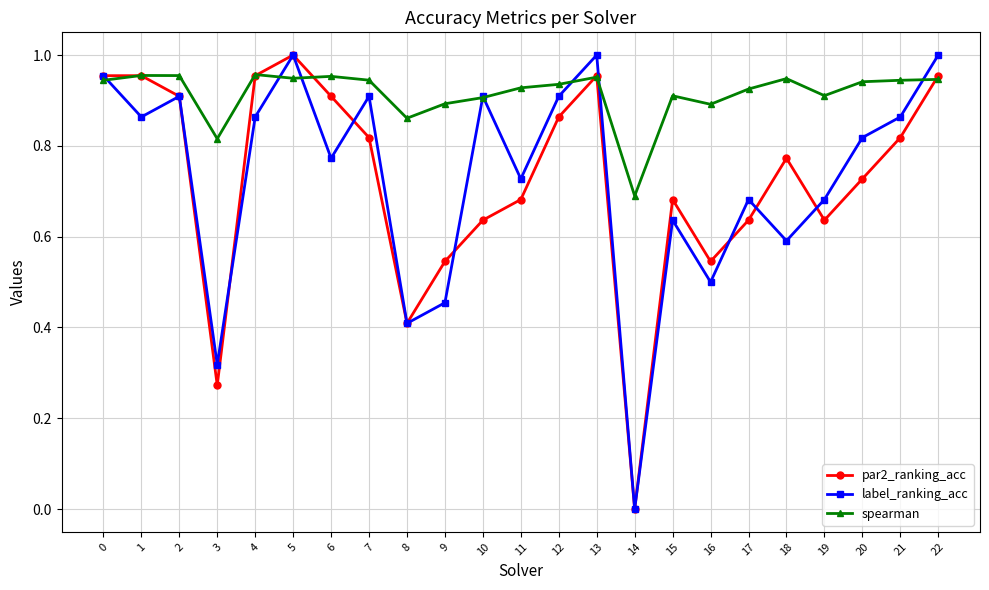

True or false: spearman has a value of 0.9 at 9.

True